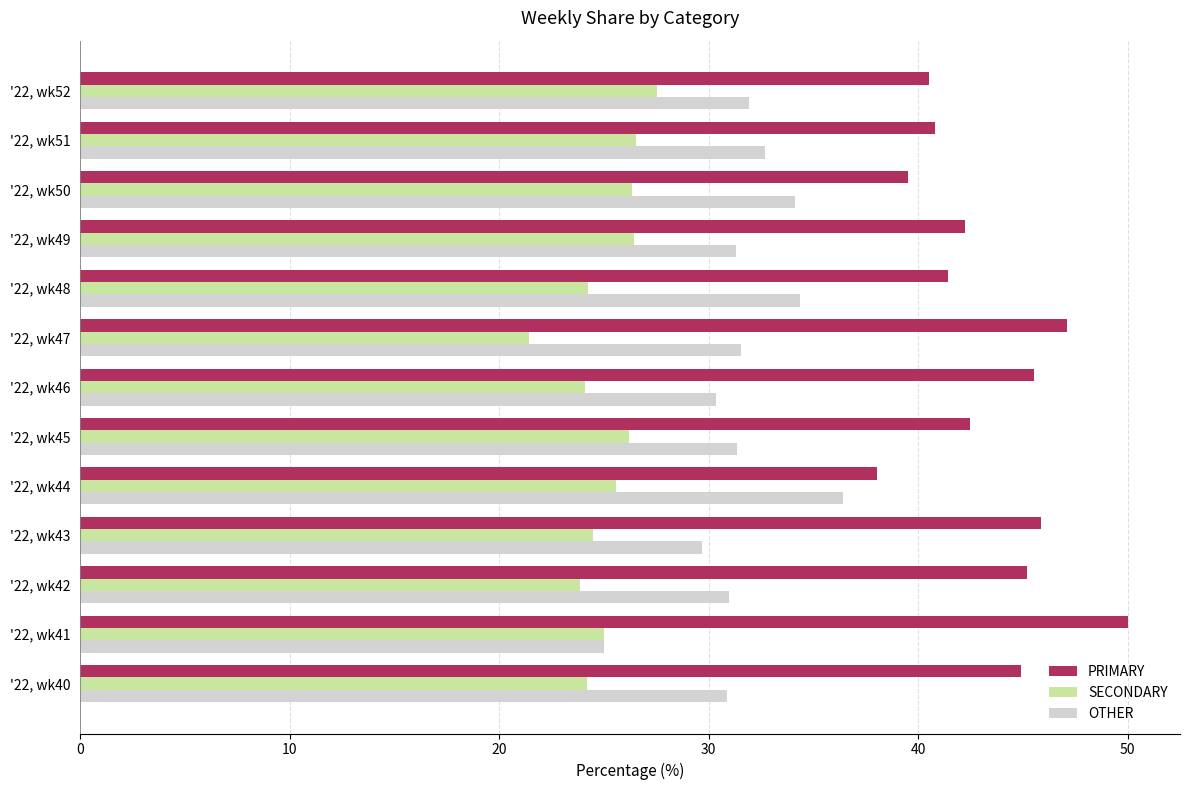

At how many categories does at least one series exceed 43?

6